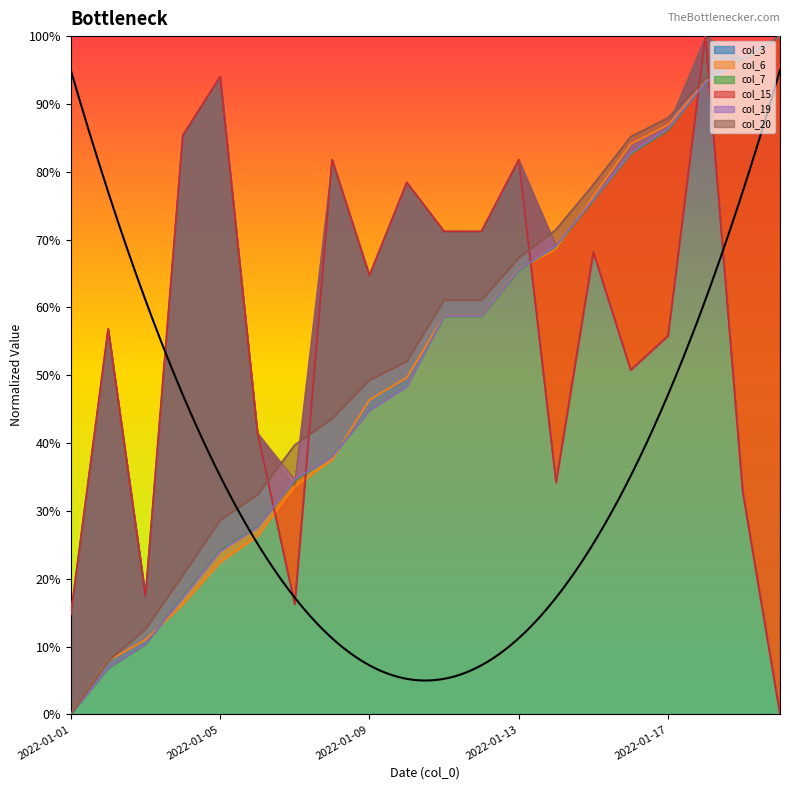

How many interior local valleys does the col_3 series have?

5